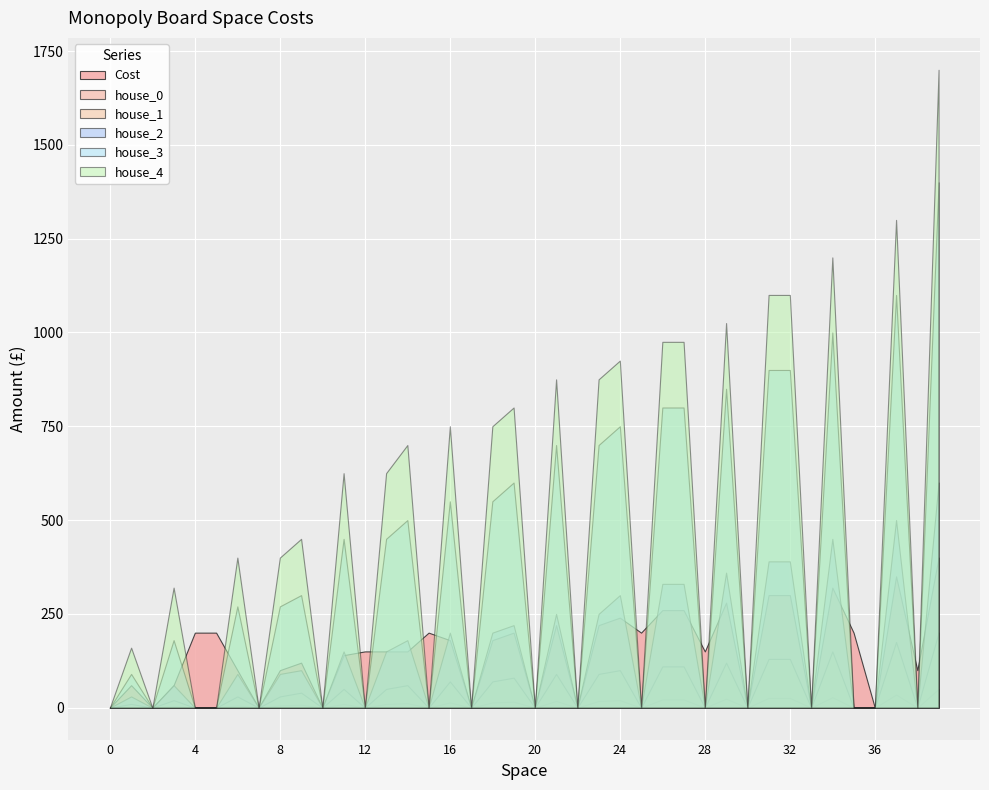

The house_3 series shows 0 at 22. True or false?

True